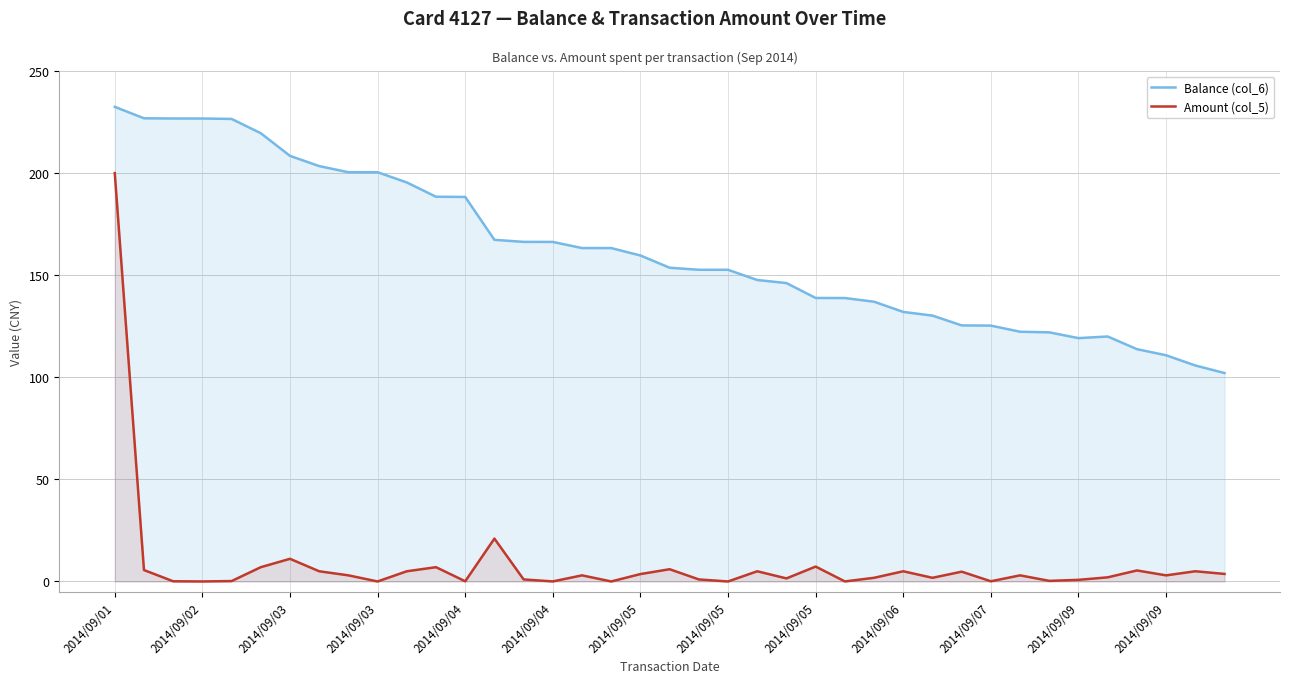

At how many categories does at least one series exceed 160?

18